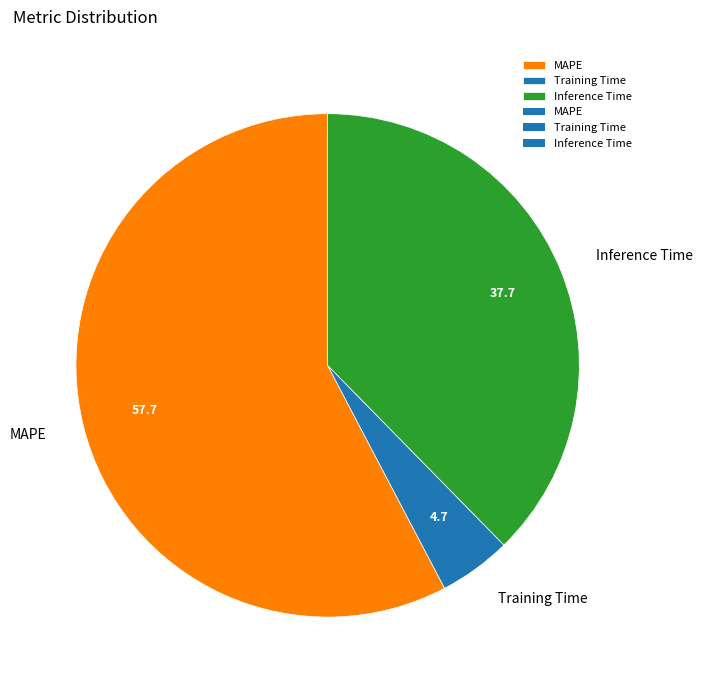

The MAPE slice represents 67% of the pie. True or false?

False